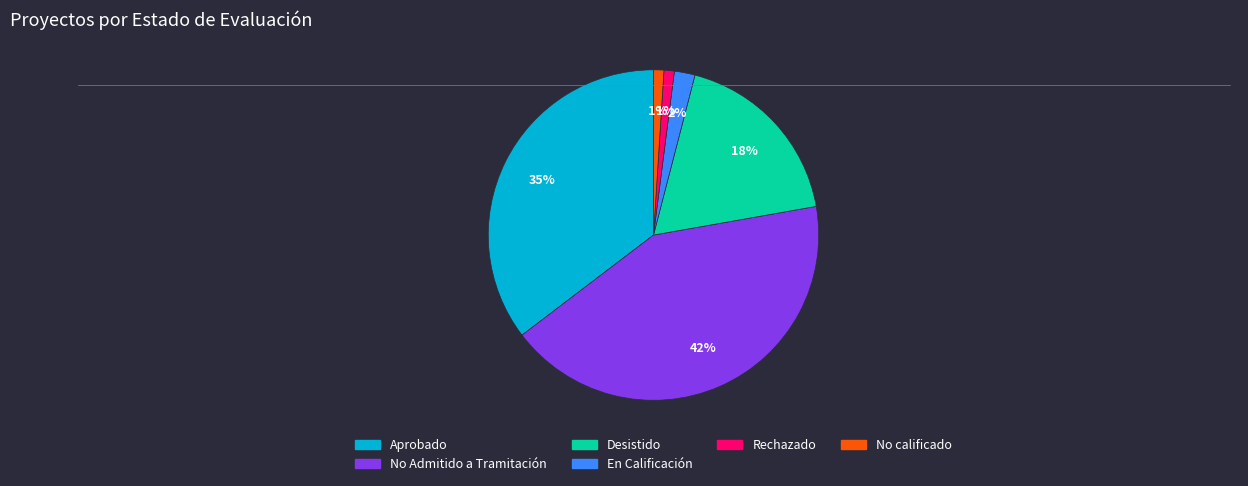

Is there any slice that represents more than half of the pie?

No